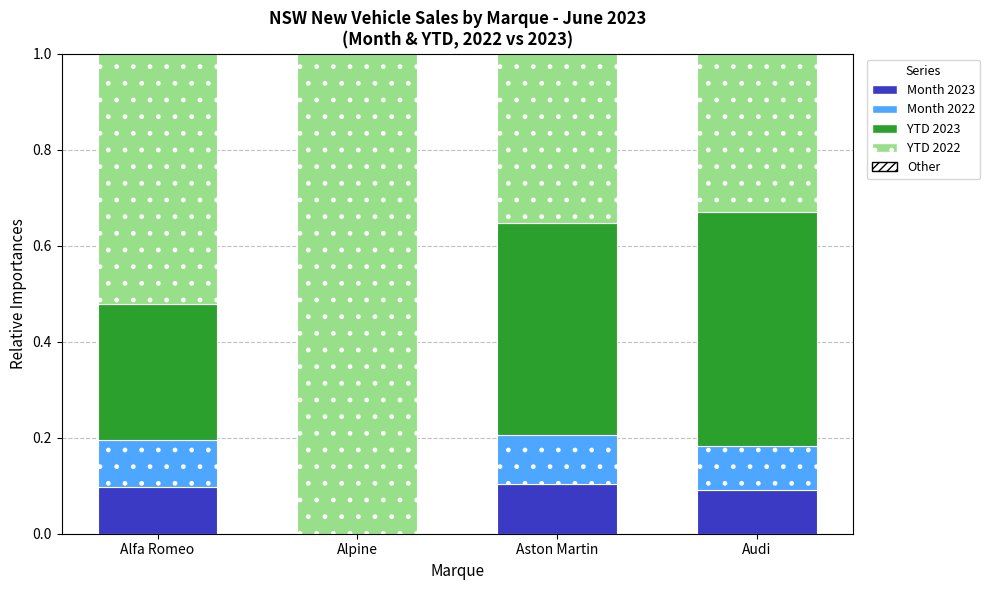

The value of Month 2023 at Aston Martin is 0.0. True or false?

False